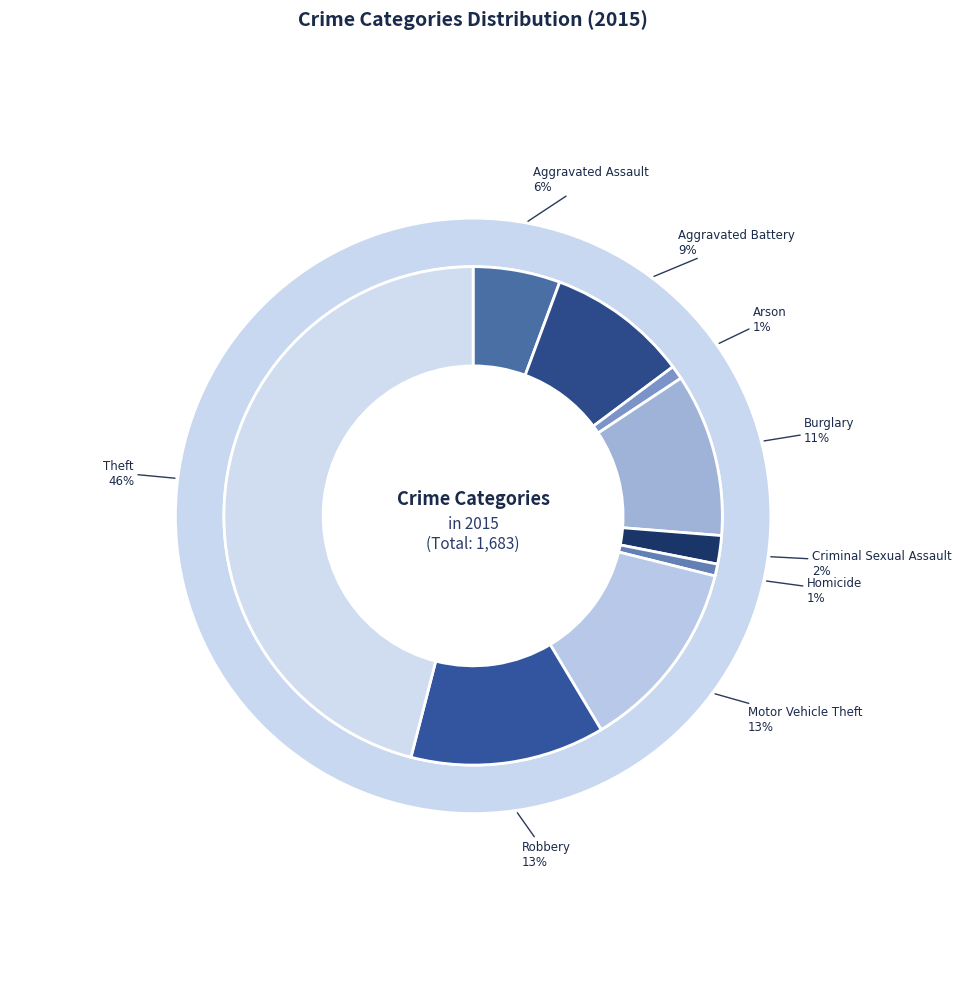

To the nearest percent, what is the combined percentage of Aggravated Battery and Burglary?

20%